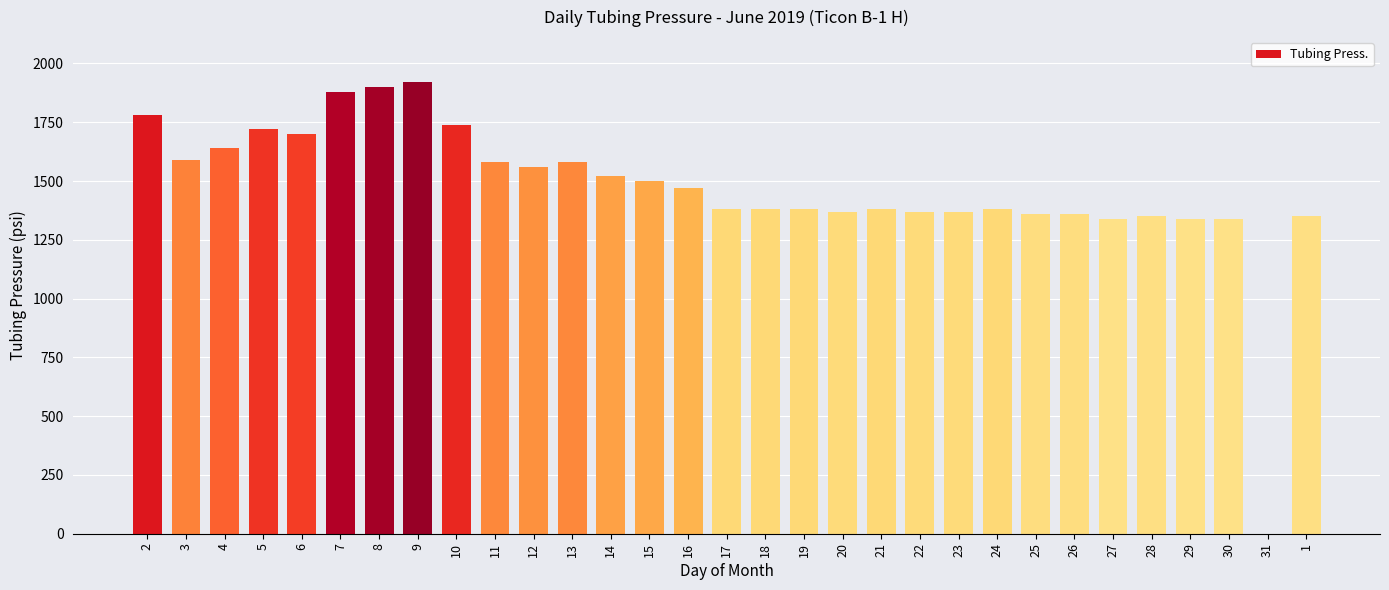

What is the greatest value displayed?

1920